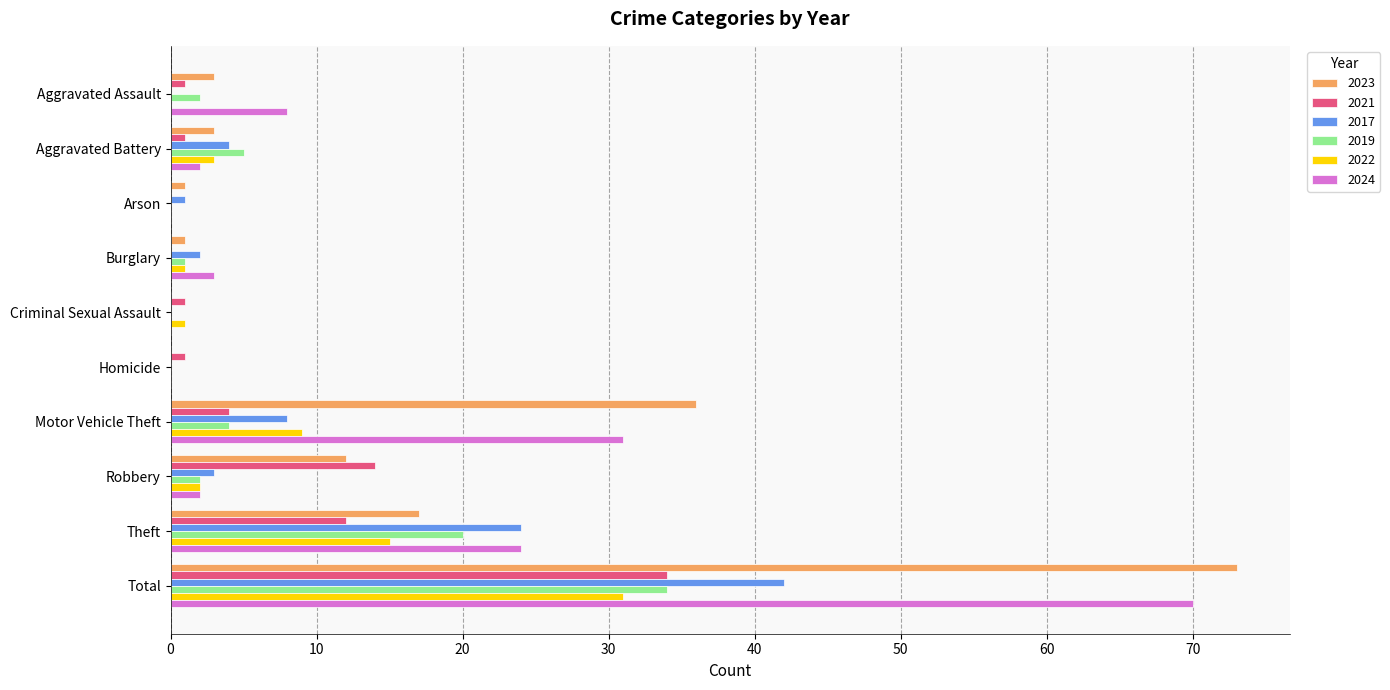

The value of 2019 at Burglary is 1. True or false?

True